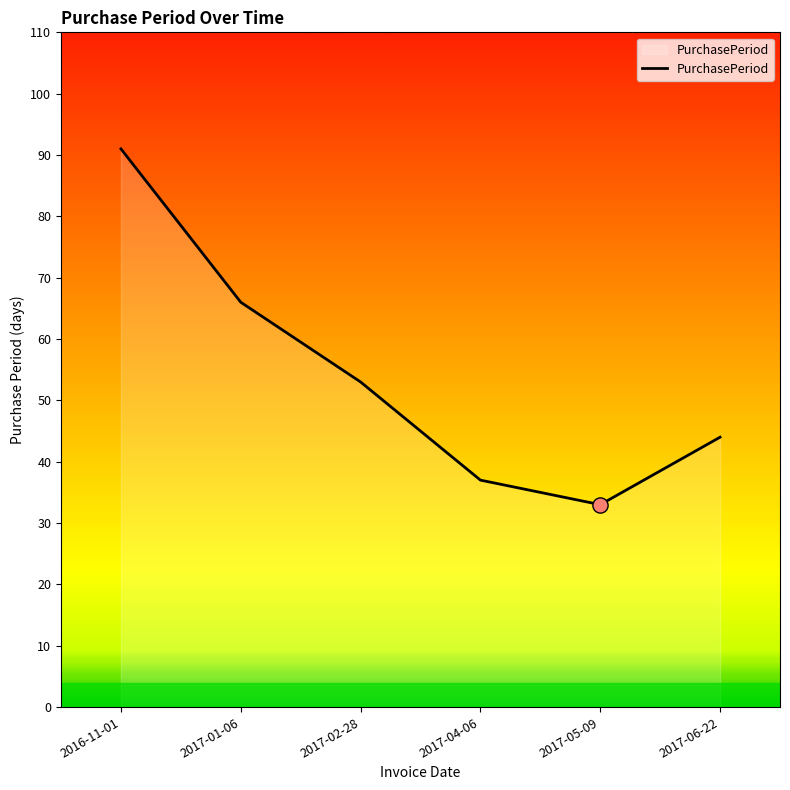

What is the change in value from 2017-02-28 to 2017-05-09?

-20